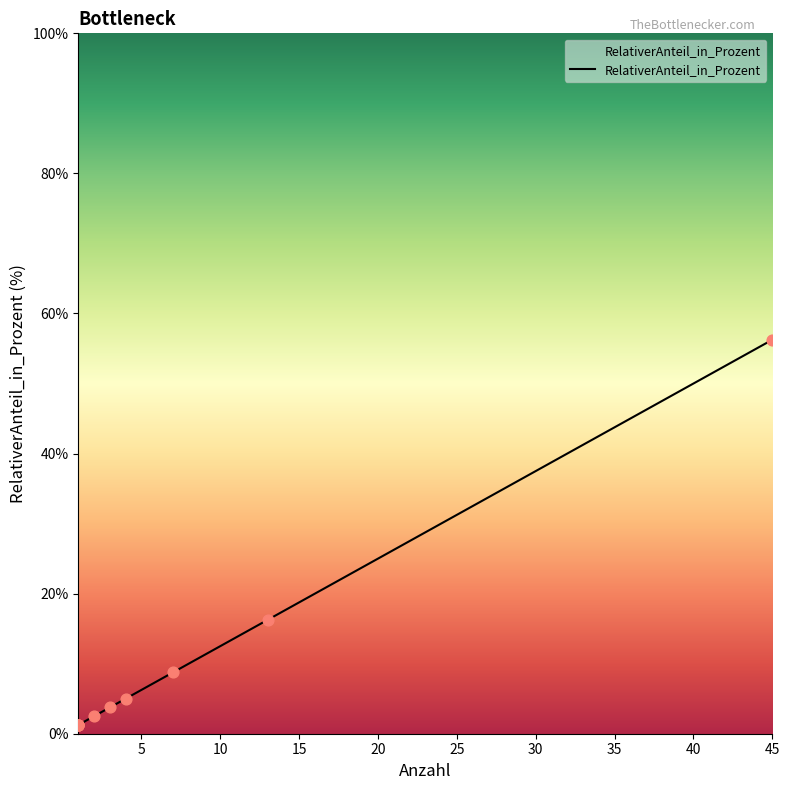

Which has a higher value, 20 or 30?

30